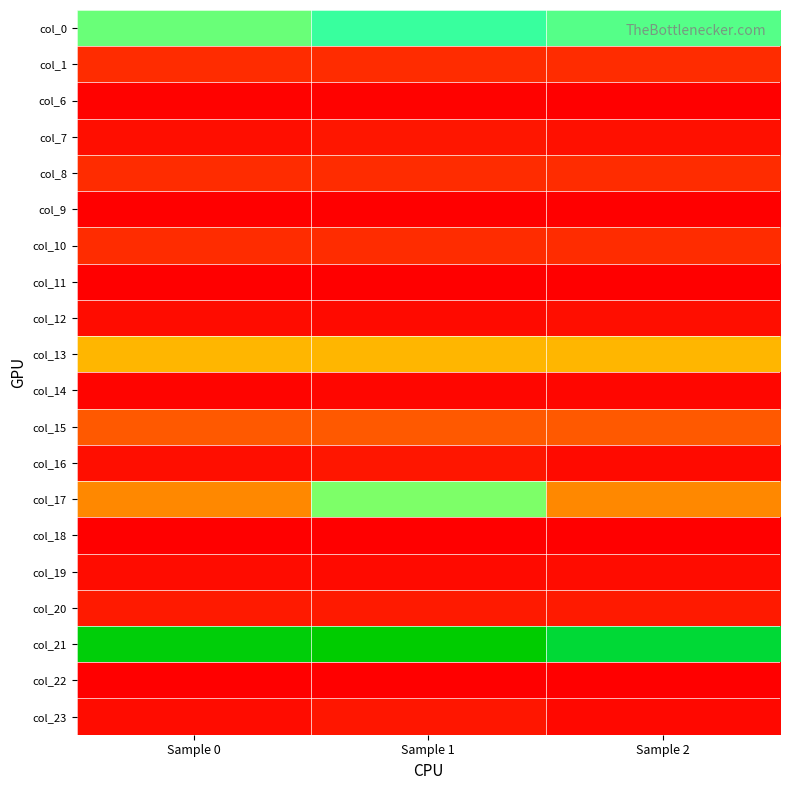

How many data points does each series have?

3